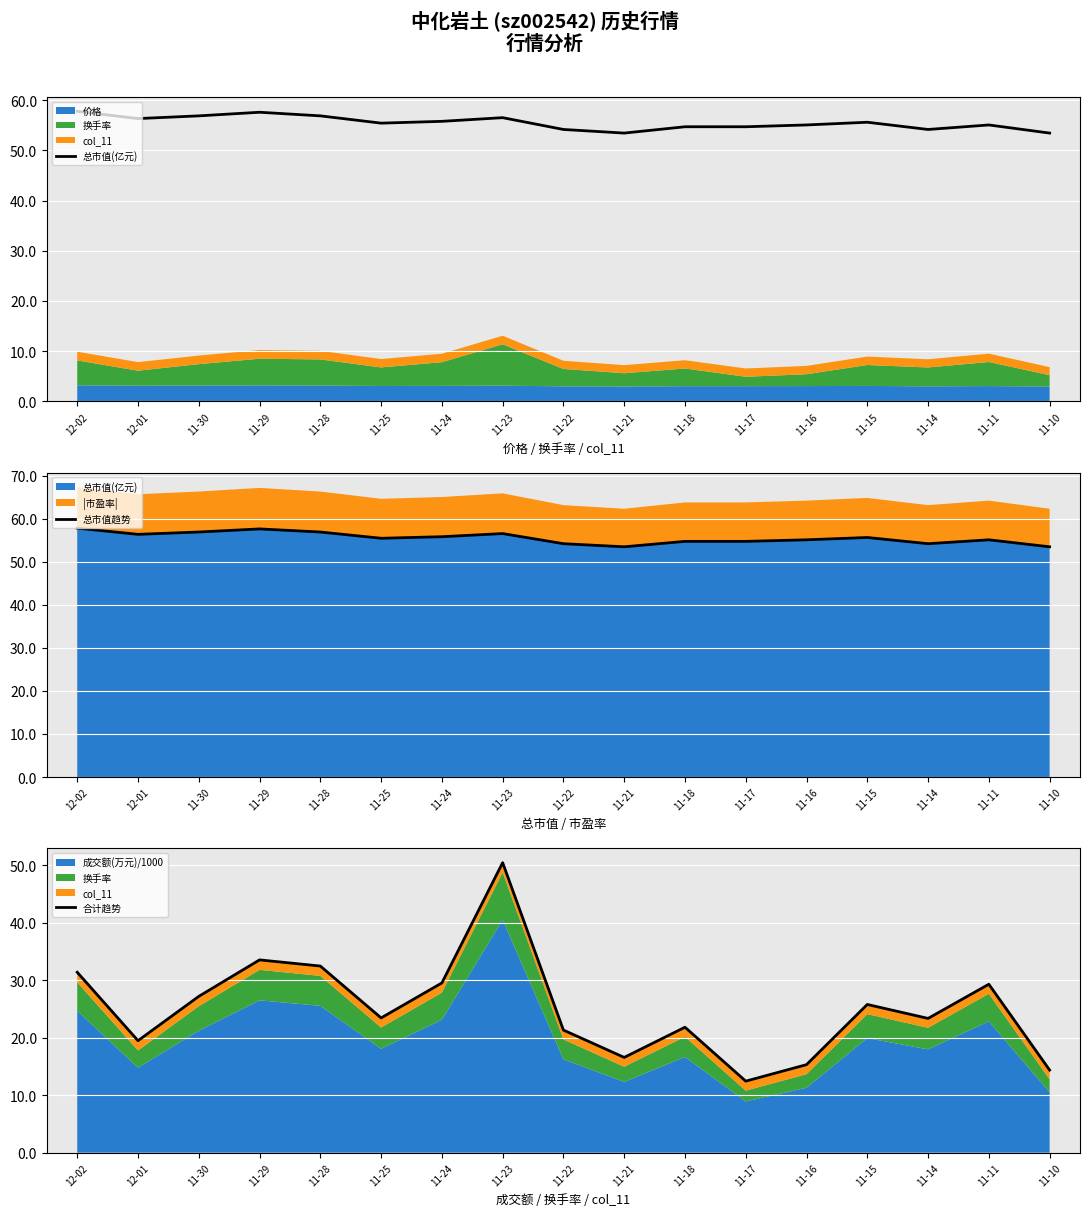

True or false: 总市值趋势 has a value of 56.5 at 11-23.

True